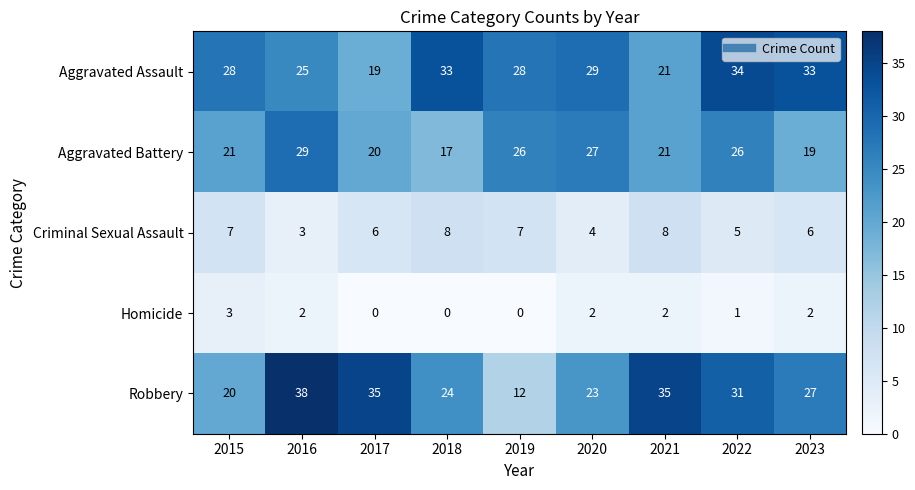

What is the average value of the Aggravated Battery series?

23